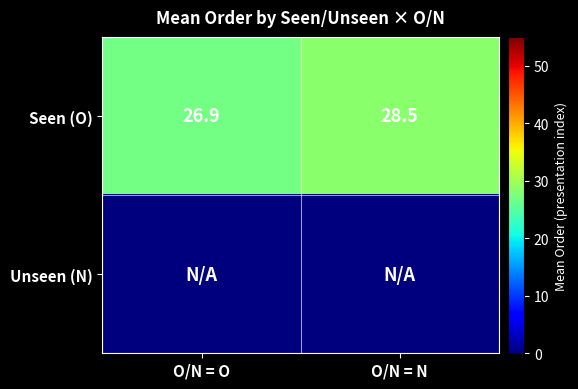

What is the highest value of the Seen (O) series?

28.5